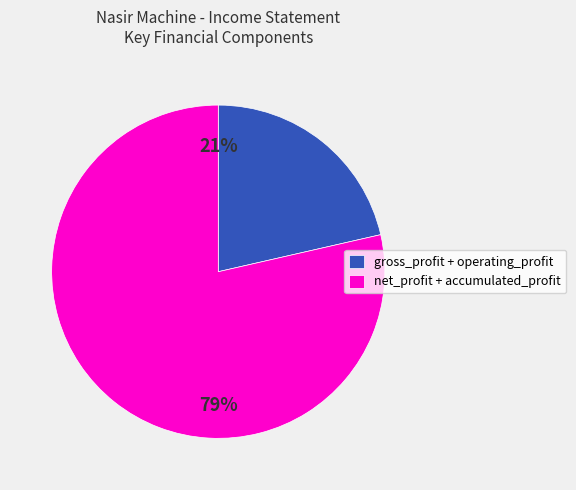

Do gross_profit + operating_profit and net_profit + accumulated_profit together represent more than half of the pie?

Yes